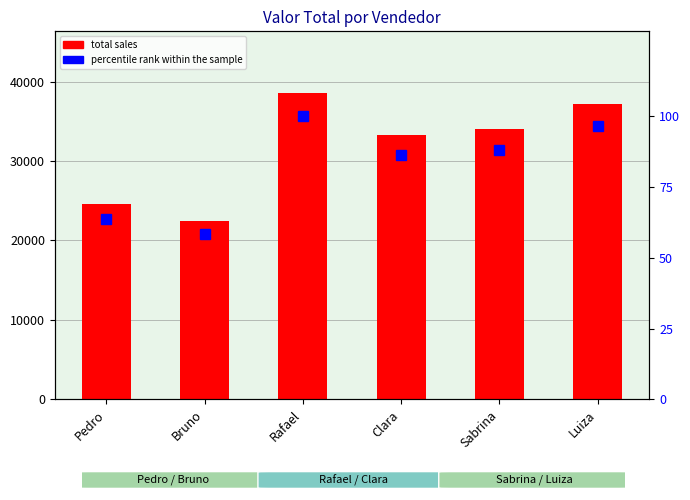

Which series has the widest spread of values?

total sales